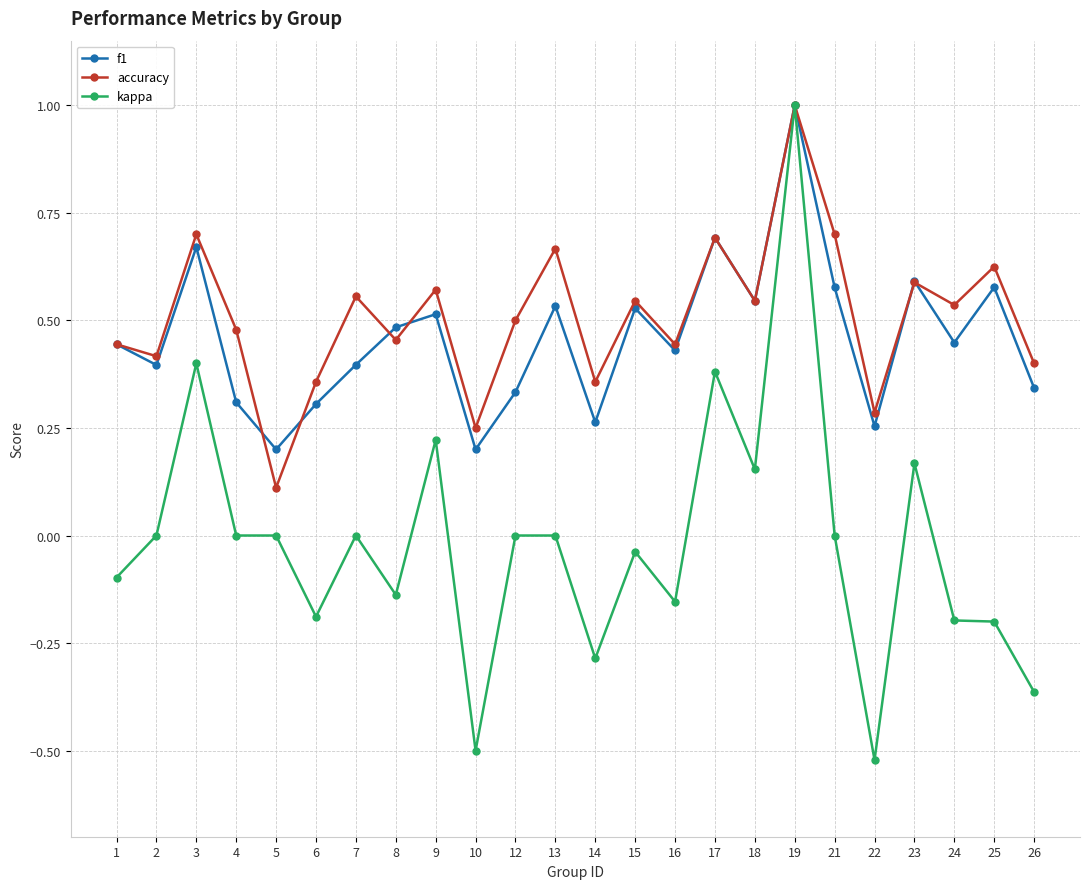

How many interior local peaks does the accuracy series have?

9